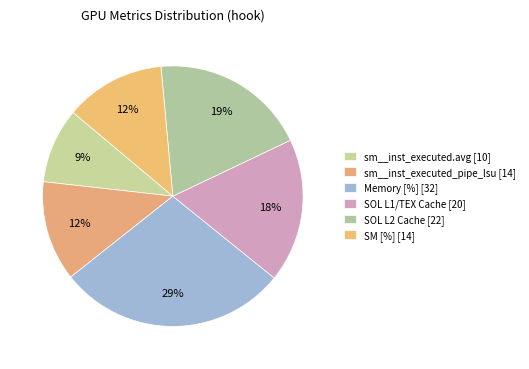

Count the number of slices in the pie.

6